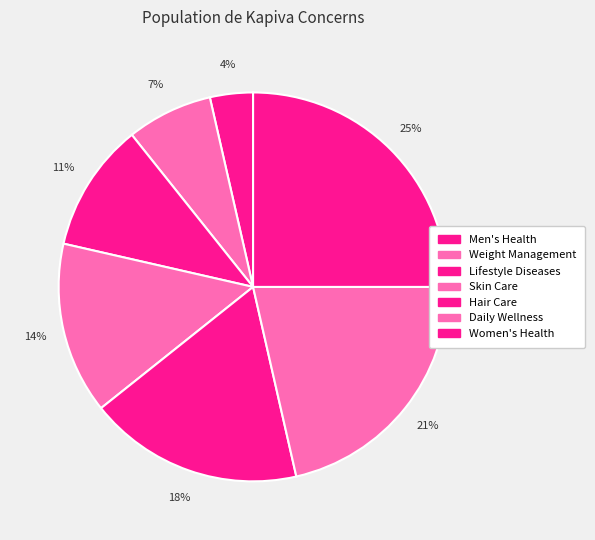

To the nearest percent, what is the difference between the Daily Wellness and Weight Management slice percentages?

14%